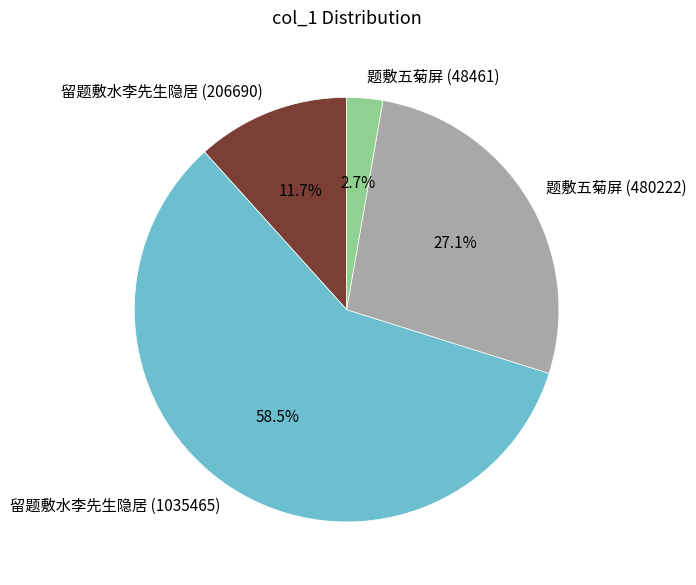

Rank the categories by value from lowest to highest.

题敷五菊屏 (48461), 留题敷水李先生隐居 (206690), 题敷五菊屏 (480222), 留题敷水李先生隐居 (1035465)